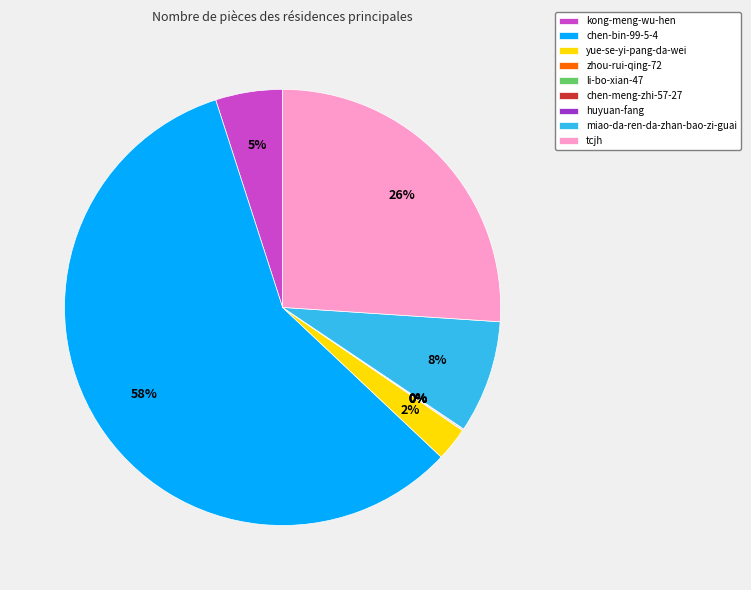

Which slice is the largest?

chen-bin-99-5-4